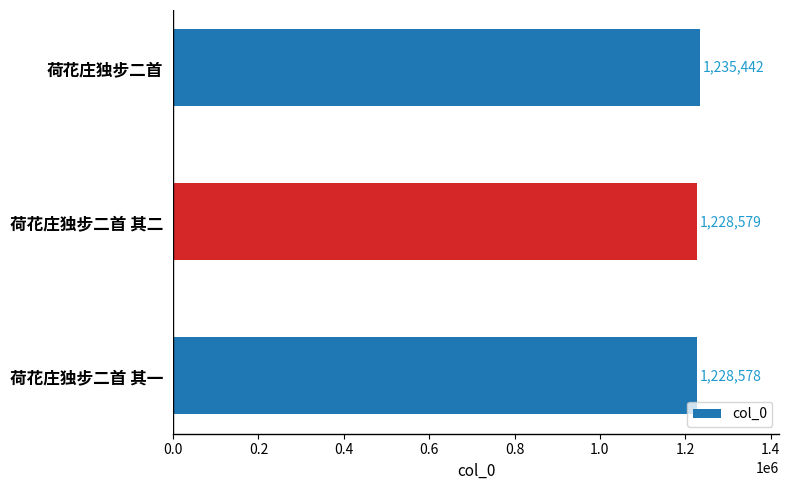

Rank the categories by value from lowest to highest.

荷花庄独步二首 其一, 荷花庄独步二首 其二, 荷花庄独步二首